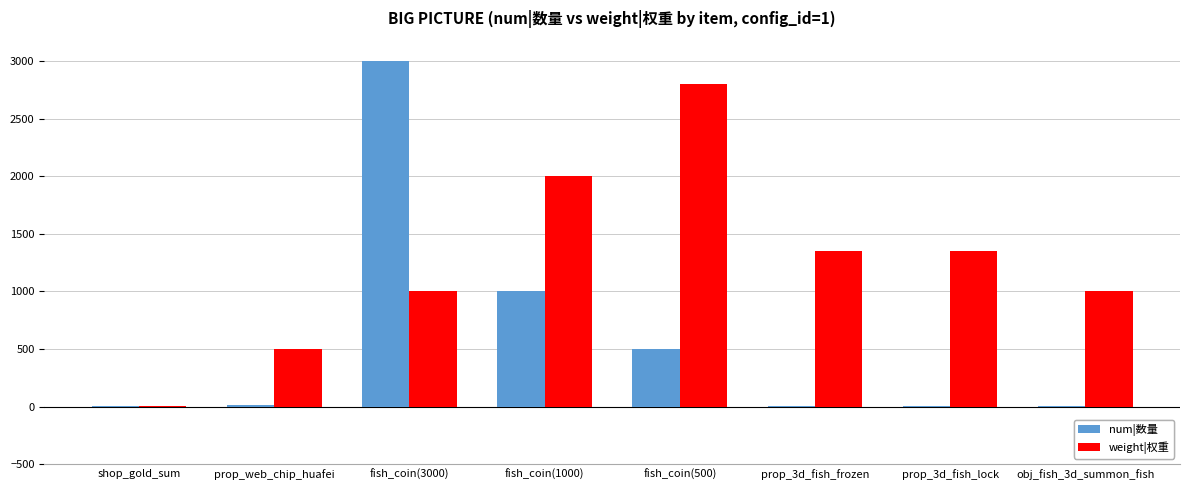

Which category has the highest value across all series?

fish_coin(3000)